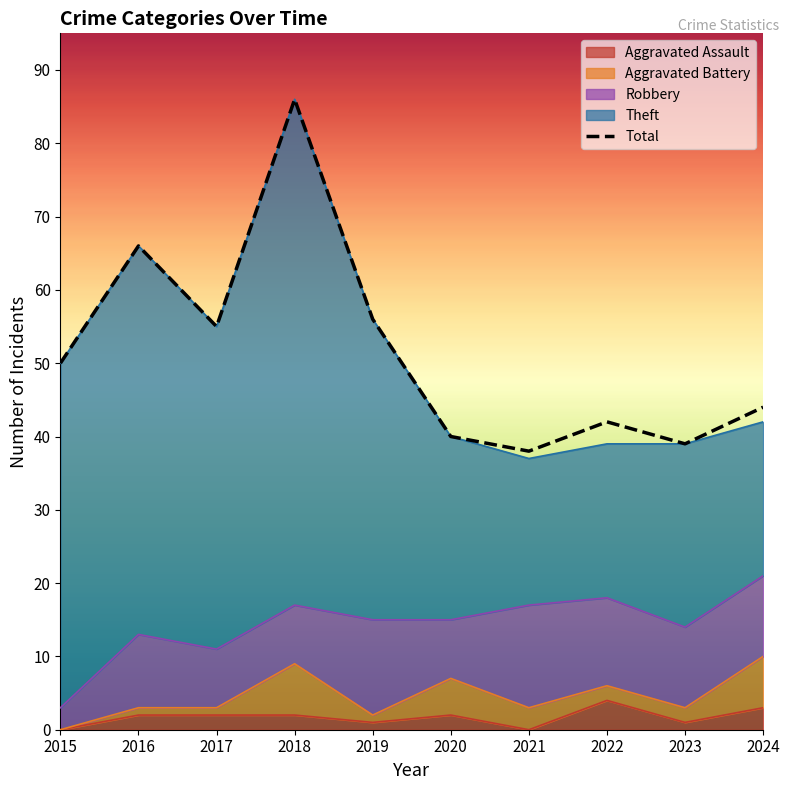

Reading right to left, what are all the values shown in this chart?

2024=44	2023=39	2022=42	2021=38	2020=40	2019=56	2018=86	2017=55	2016=66	2015=50